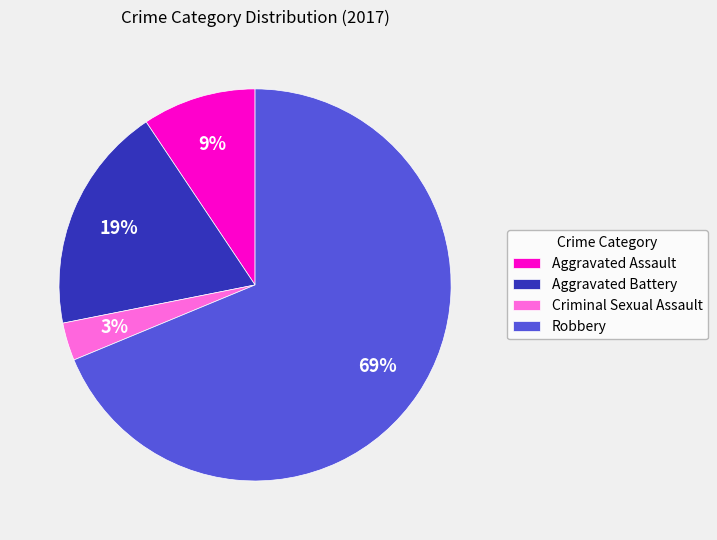

The Robbery slice represents 69% of the pie. True or false?

True